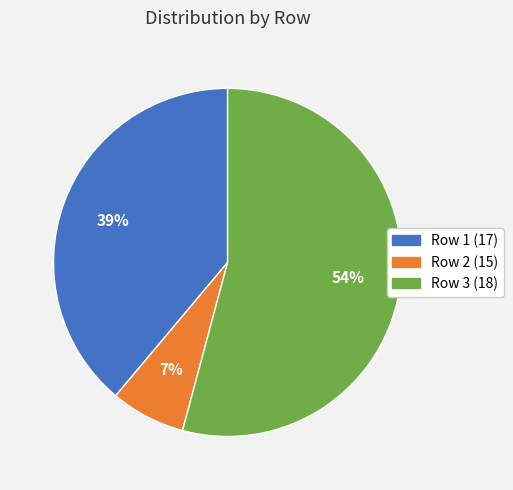

How many segments does this pie chart have?

3